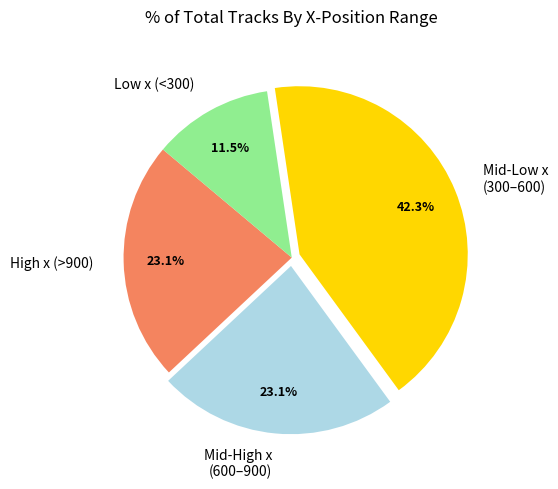

What portion of the pie excludes Mid-High x (600–900)?

76.9%